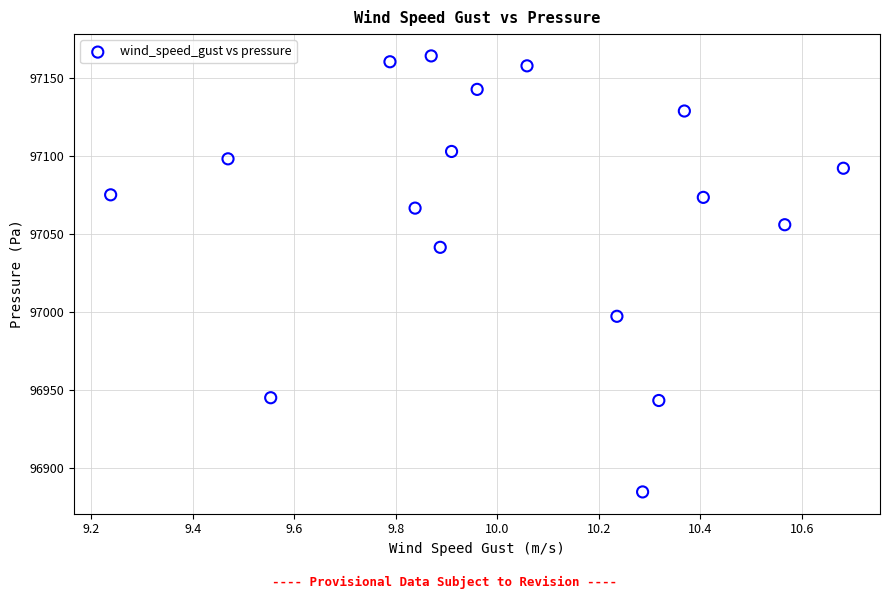

What is the range of Y values (max minus min)?

279.5